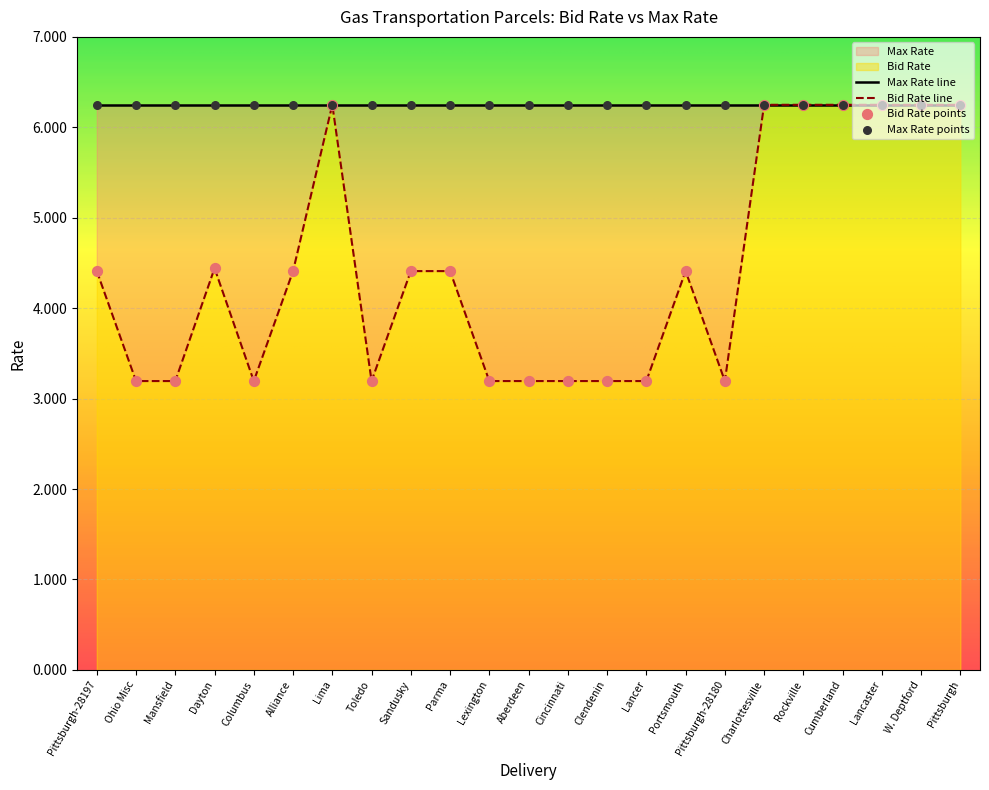

What is the change in value from Toledo to Lancaster?

+3.1